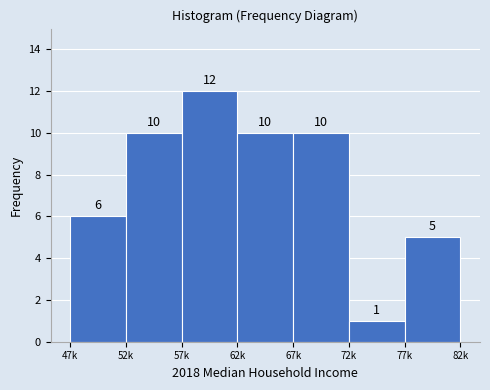

Reading right to left, extract all data points from this chart.

5	1	10	10	12	10	6